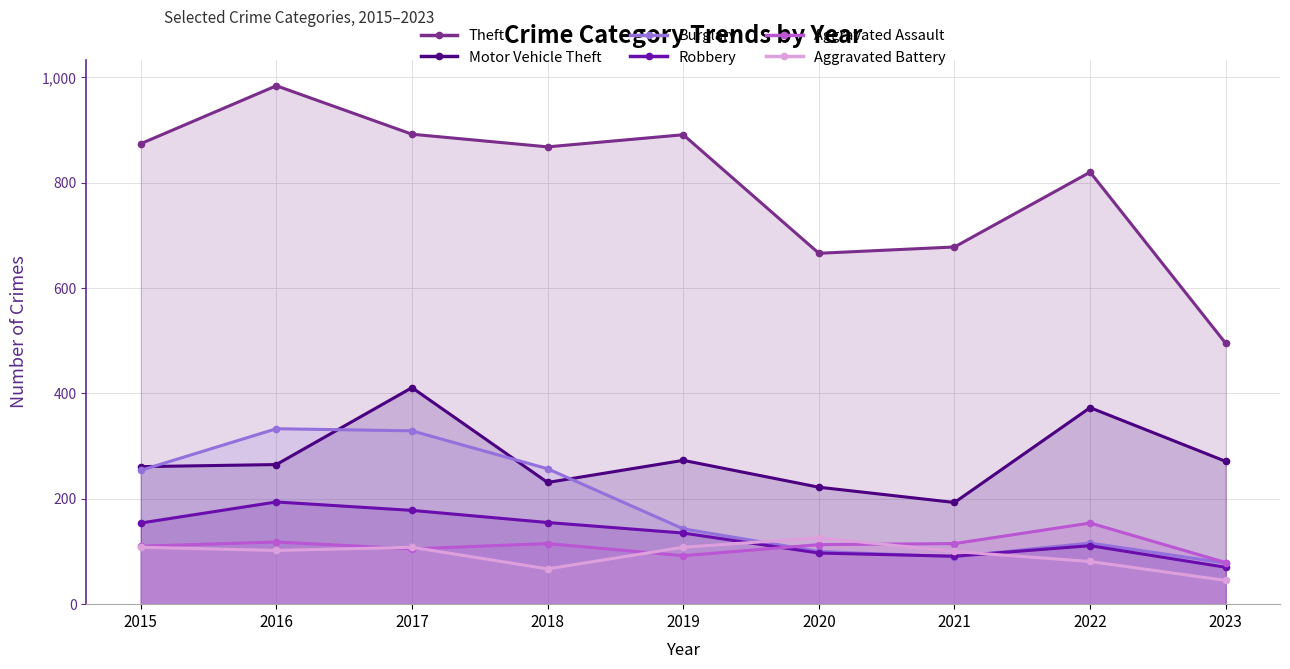

Is it true that Burglary equals 28 at 2022?

False